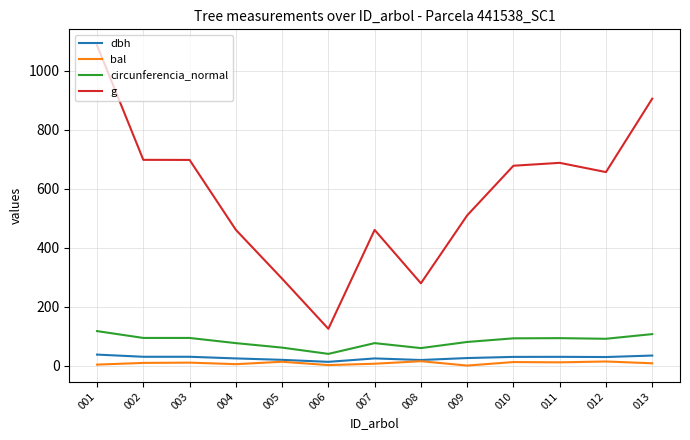

True or false: dbh and circunferencia_normal intersect in this chart.

False